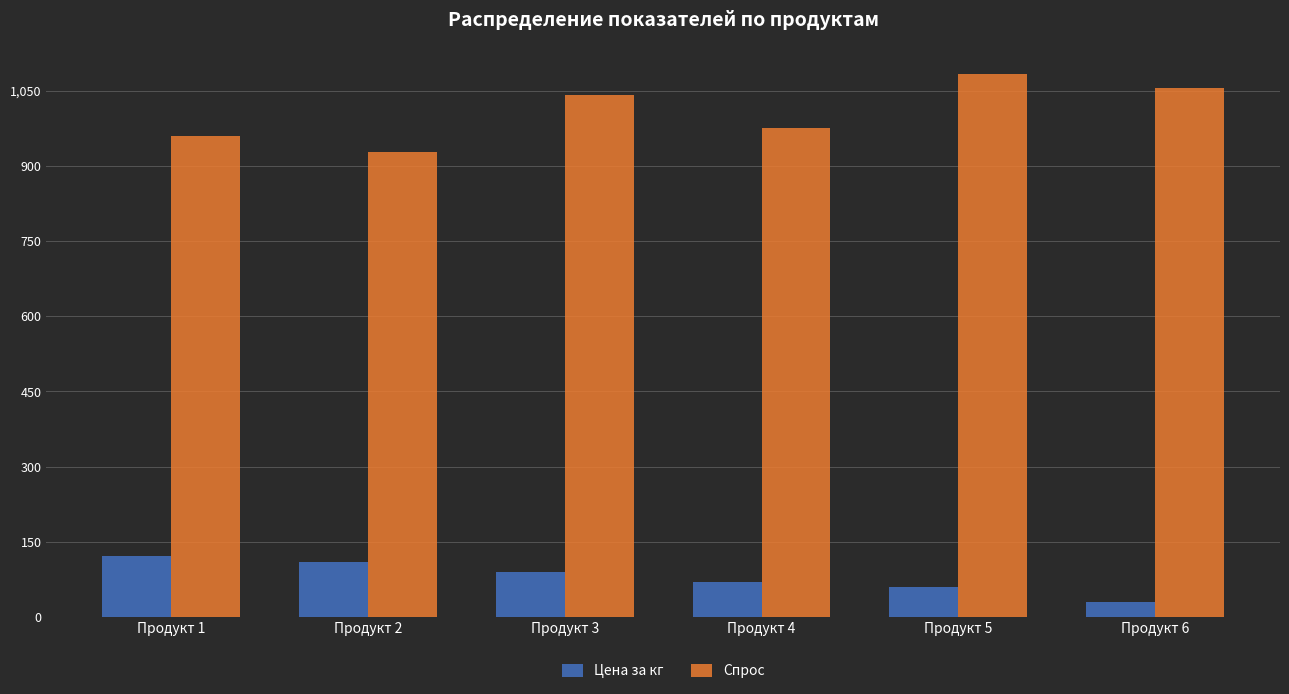

Reading left to right, what are all the values shown in this chart?

Цена за кг: 120.5	110.0	90.0	70.0	60.0	30.0
Спрос: 960.0	928.0	1041.0	977.0	1084.0	1055.0